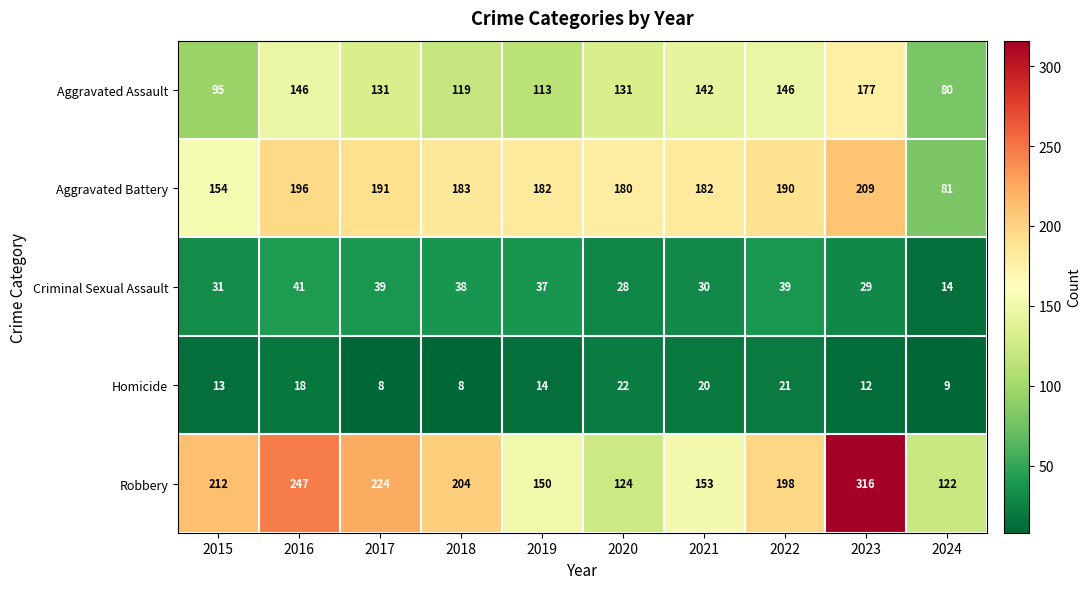

Rank the series at 2024 from lowest to highest value.

Homicide, Criminal Sexual Assault, Aggravated Assault, Aggravated Battery, Robbery